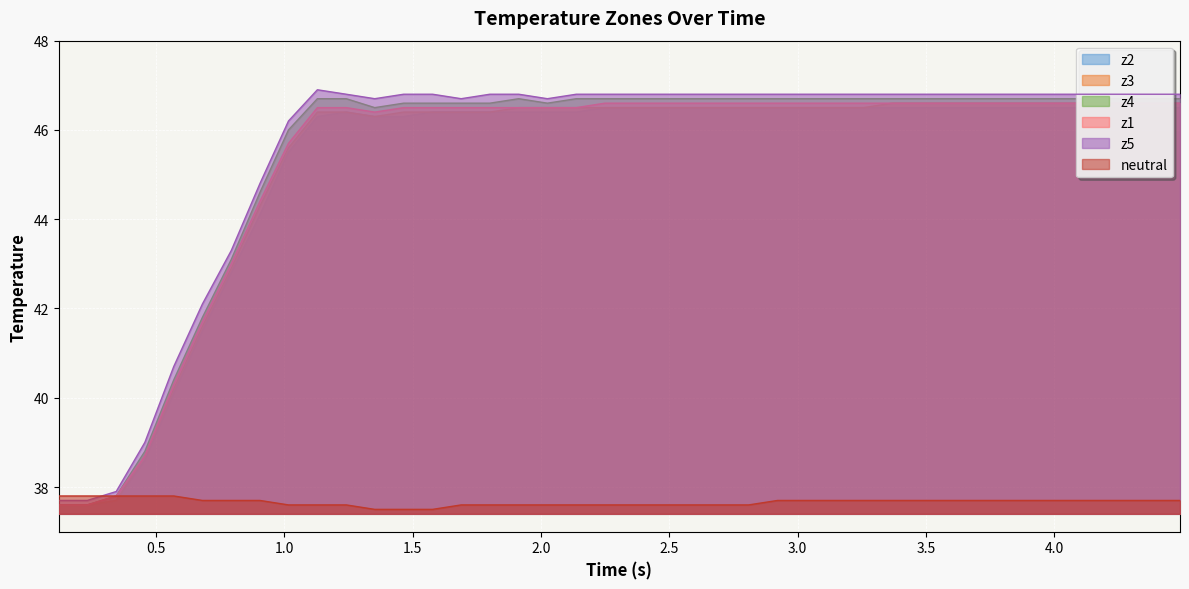

What is the maximum value for z3?

46.6